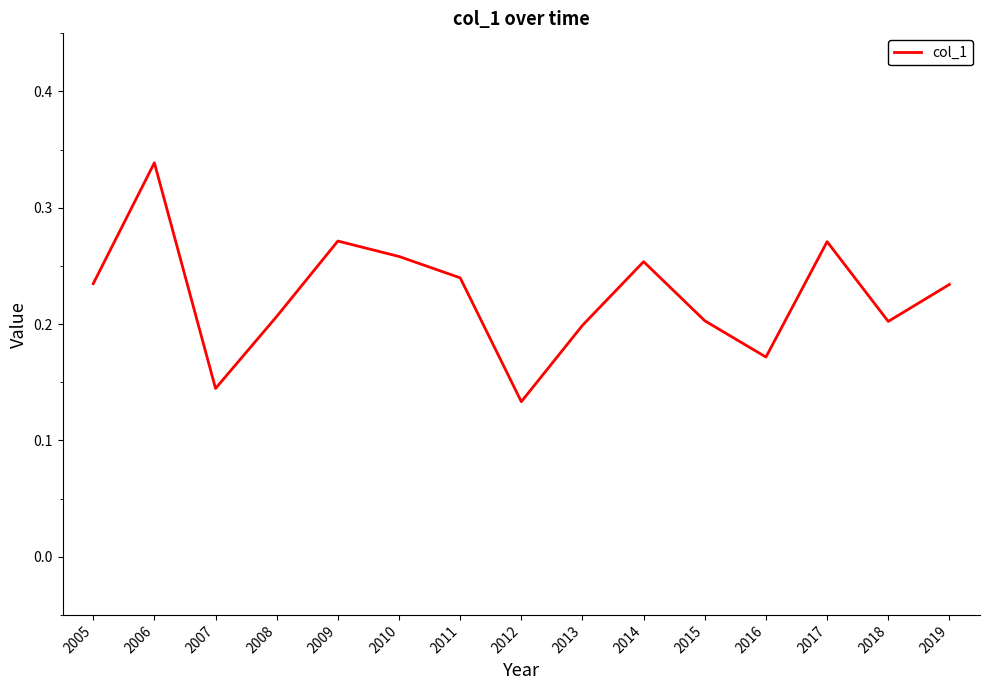

Which category has the highest value across all series?

2006